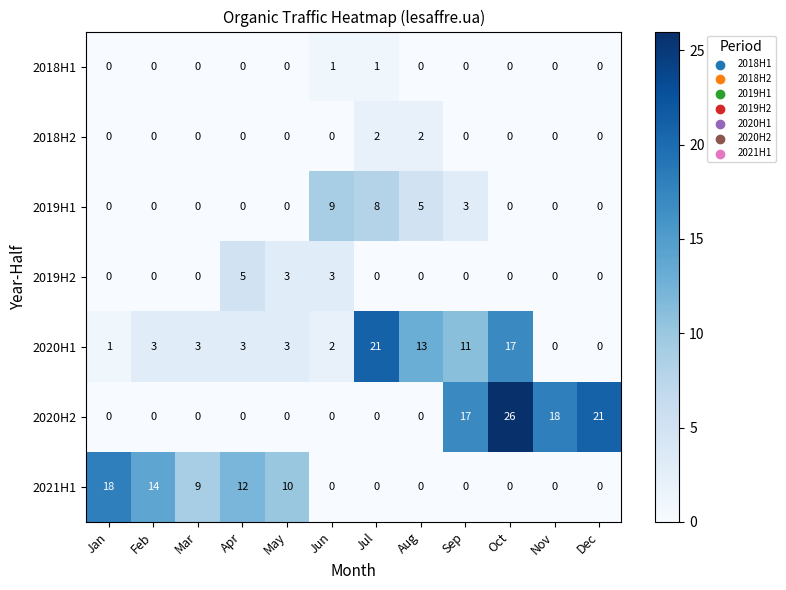

The value of 2019H1 at Jan is -4. True or false?

False